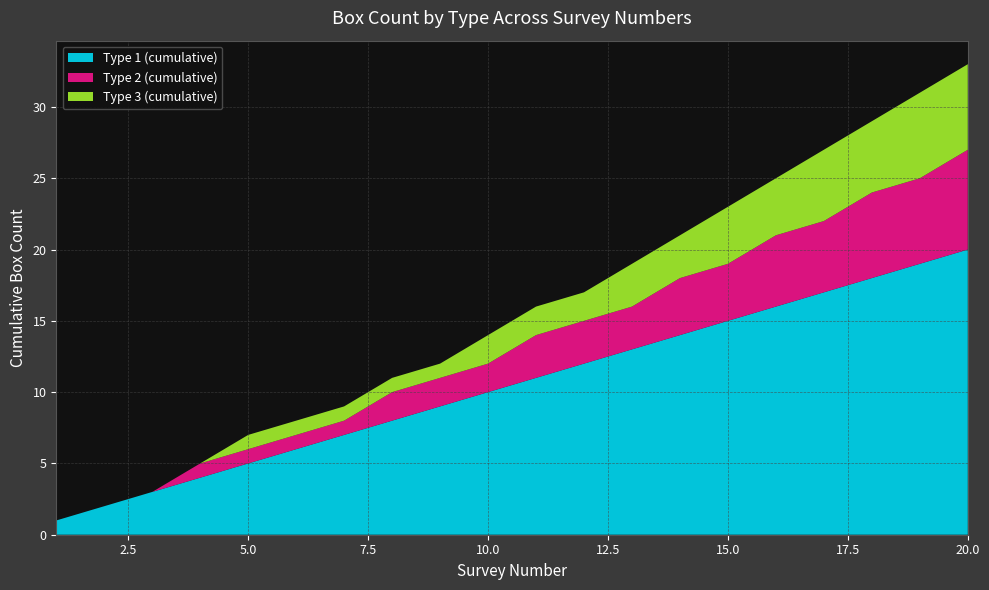

Reading left to right, extract all data points from this chart.

Type 1 (cumulative): 1	2	3	4	5	6	7	8	9	10	11	12	13	14	15	16	17	18	19	20
Type 2 (cumulative): 0	0	0	1	1	1	1	2	2	2	3	3	3	4	4	5	5	6	6	7
Type 3 (cumulative): 0	0	0	0	1	1	1	1	1	2	2	2	3	3	4	4	5	5	6	6